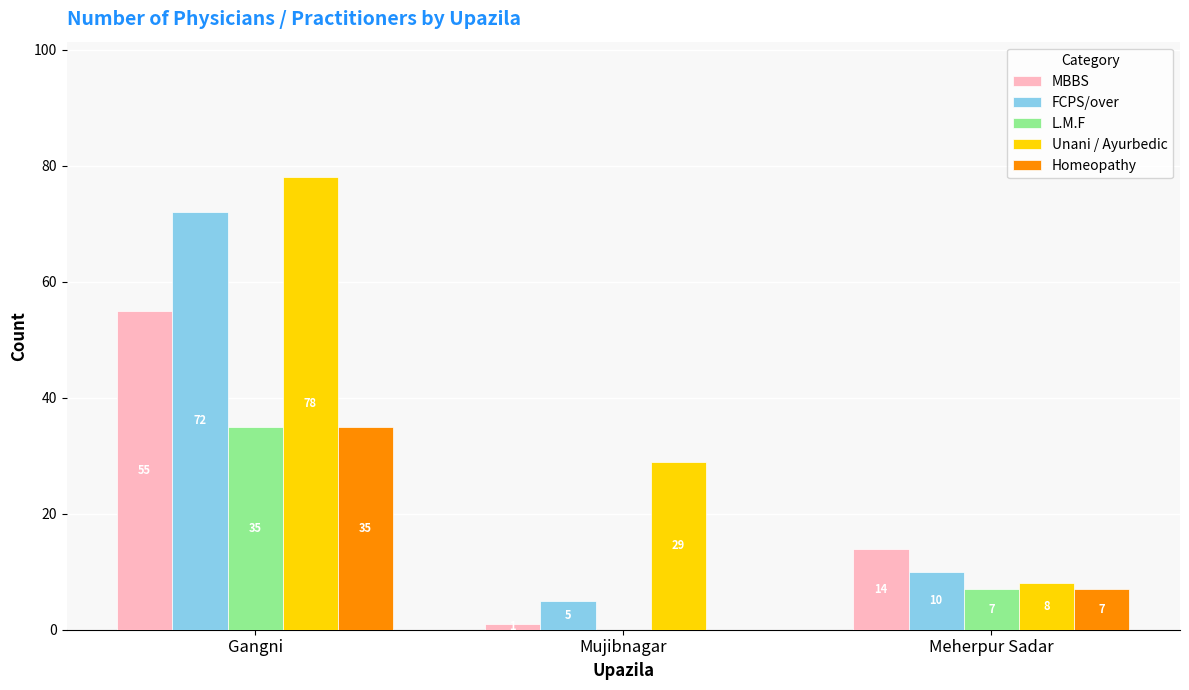

The value of L.M.F at Meherpur Sadar is 7. True or false?

True